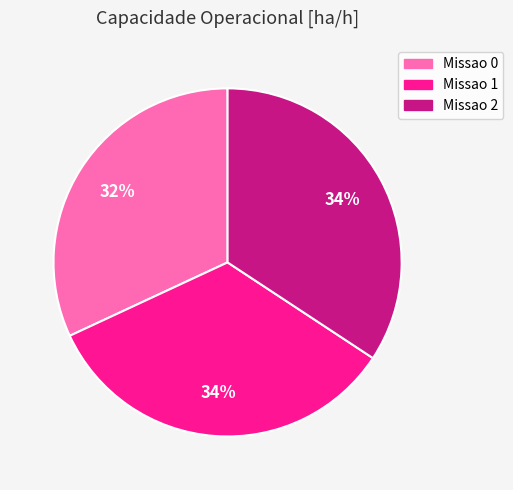

What is the smallest slice in the pie chart?

Missao 0